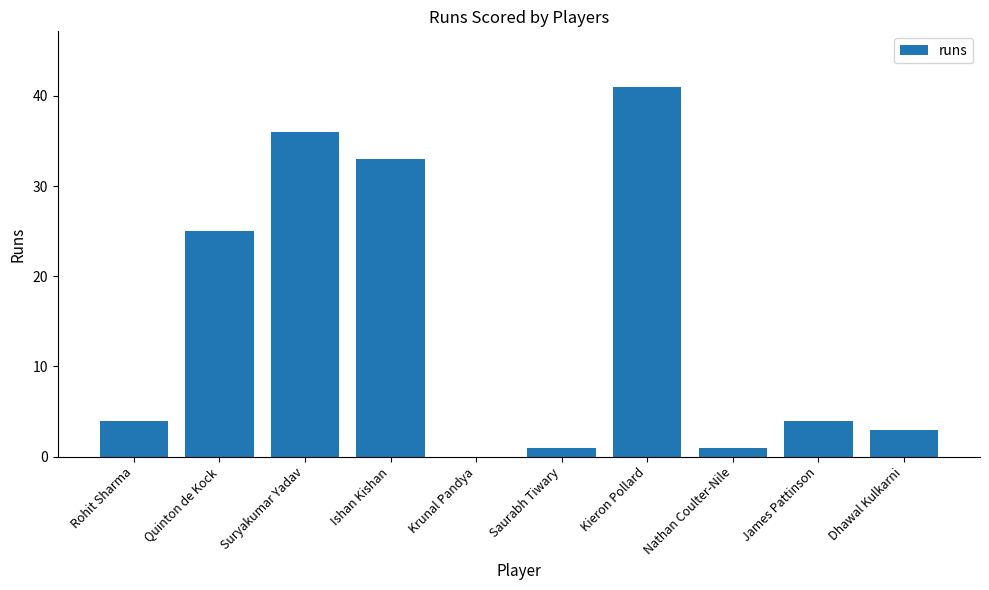

What is the sum of all values?

148